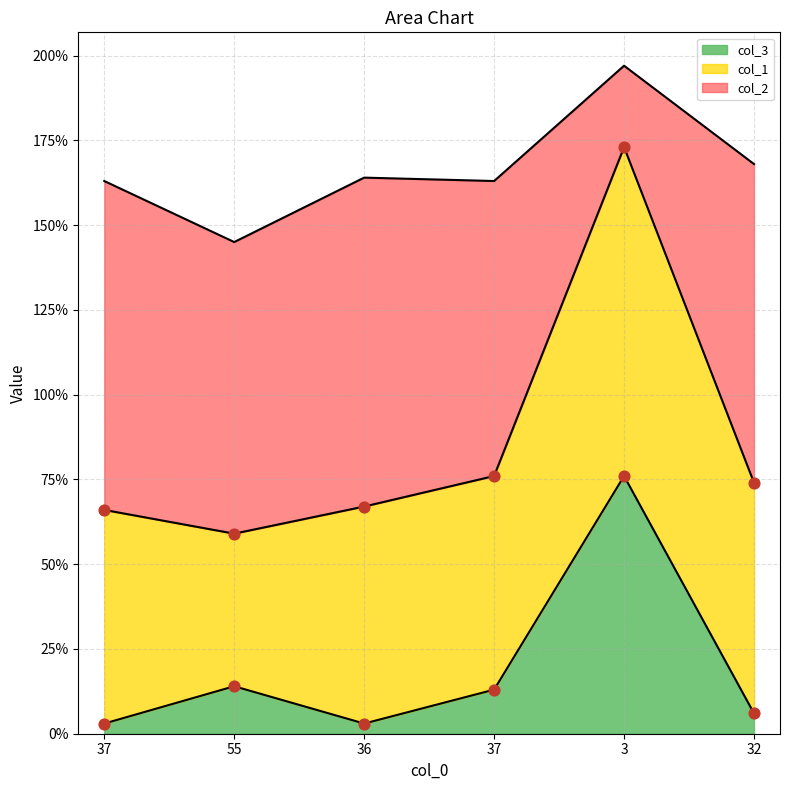

Is the value of col_3 at 36 greater than the value of col_1 at 3?

No